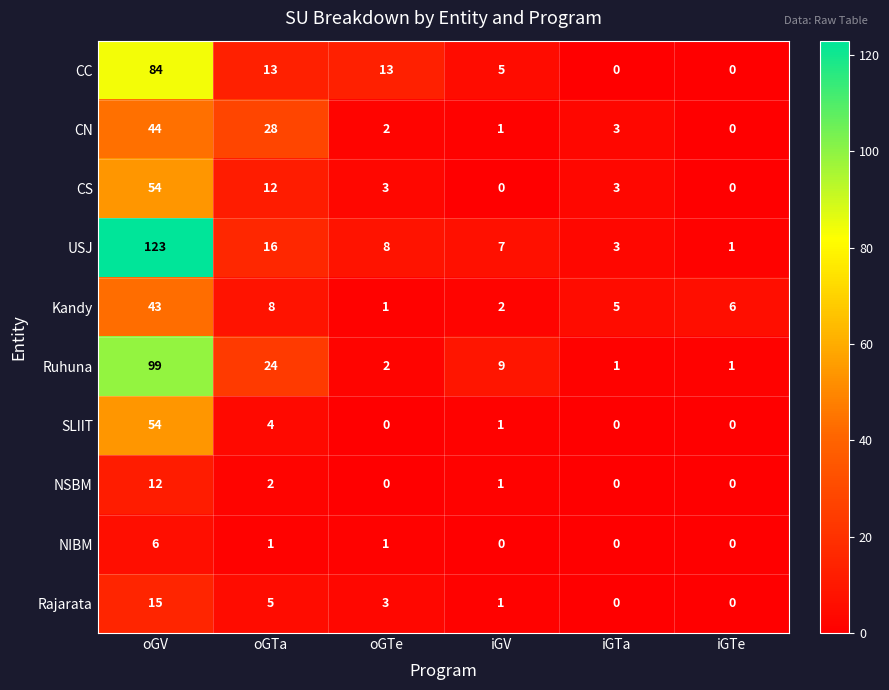

Count the number of categories in the chart.

6